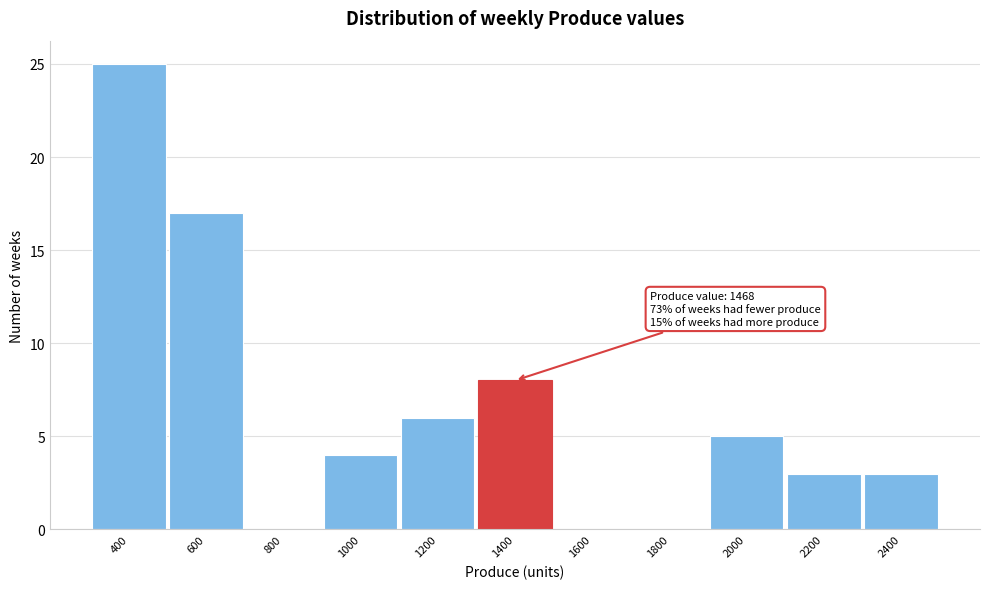

Reading left to right, what are all the values shown in this chart?

400=25	600=17	800=0	1000=4	1200=6	1400=8	1600=0	1800=0	2000=5	2200=3	2400=3